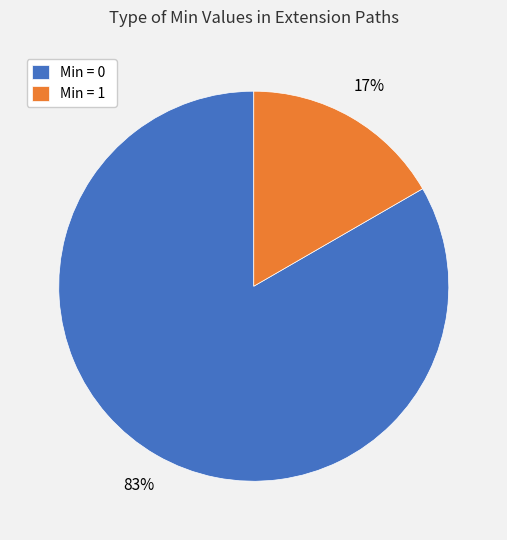

Is it true that Min = 1 is 2% of the pie?

False